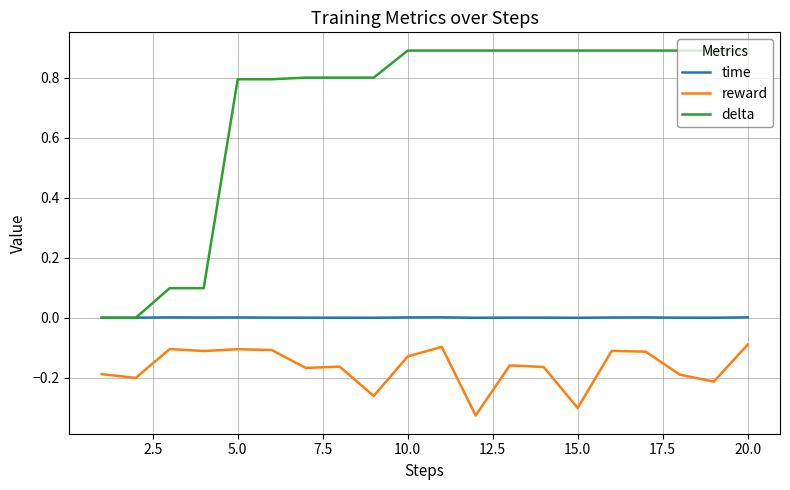

Rank the series by their maximum value, from lowest to highest.

reward, time, delta